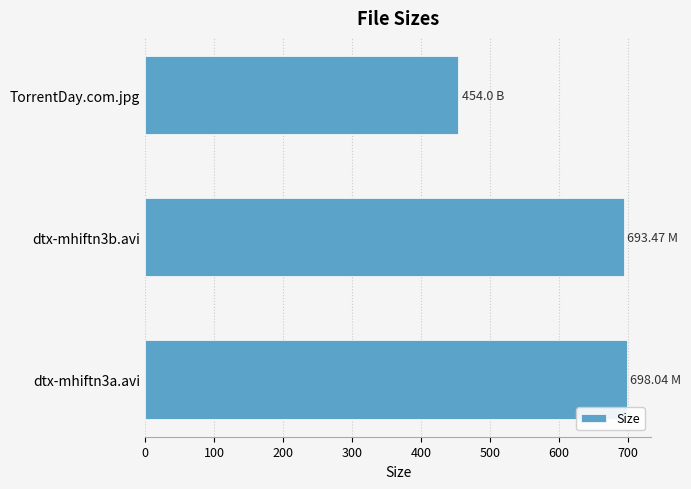

What is the sum of all values?

1845.5